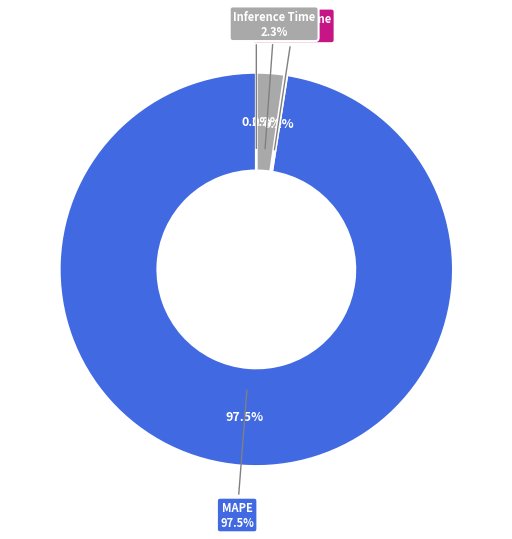

Is SMAPE the majority of the pie?

No